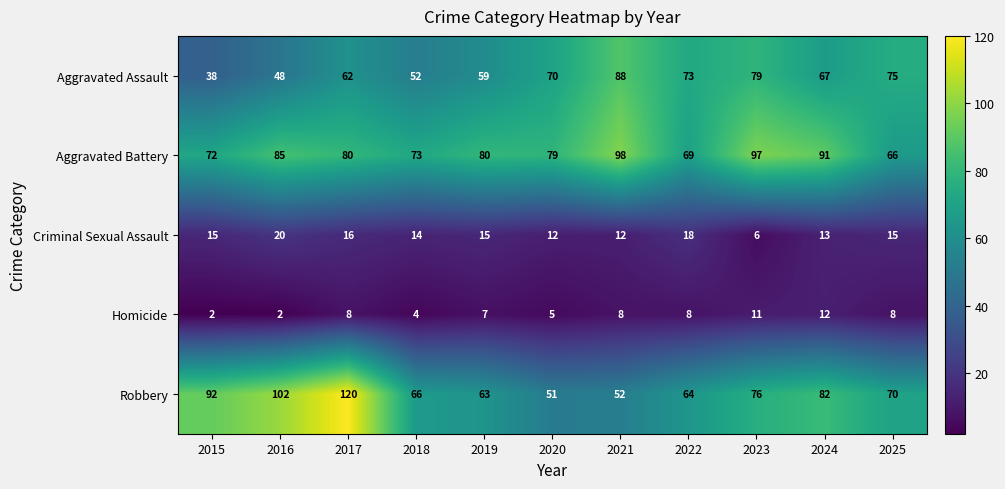

What is the sum of the Robbery values at 2022 and 2025?

134